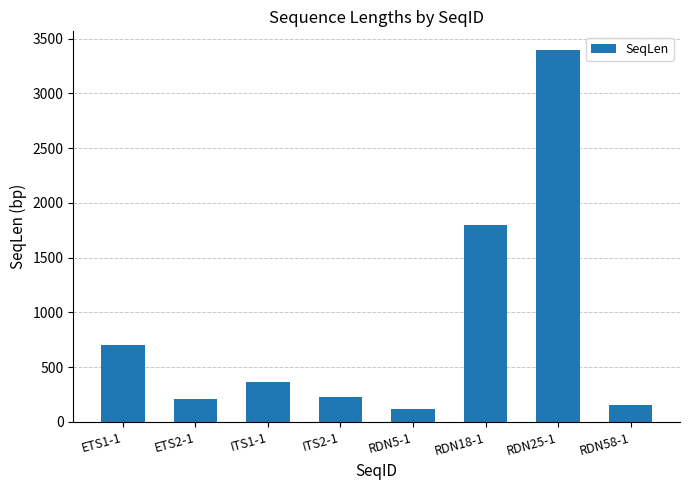

How many series are shown in this chart?

1